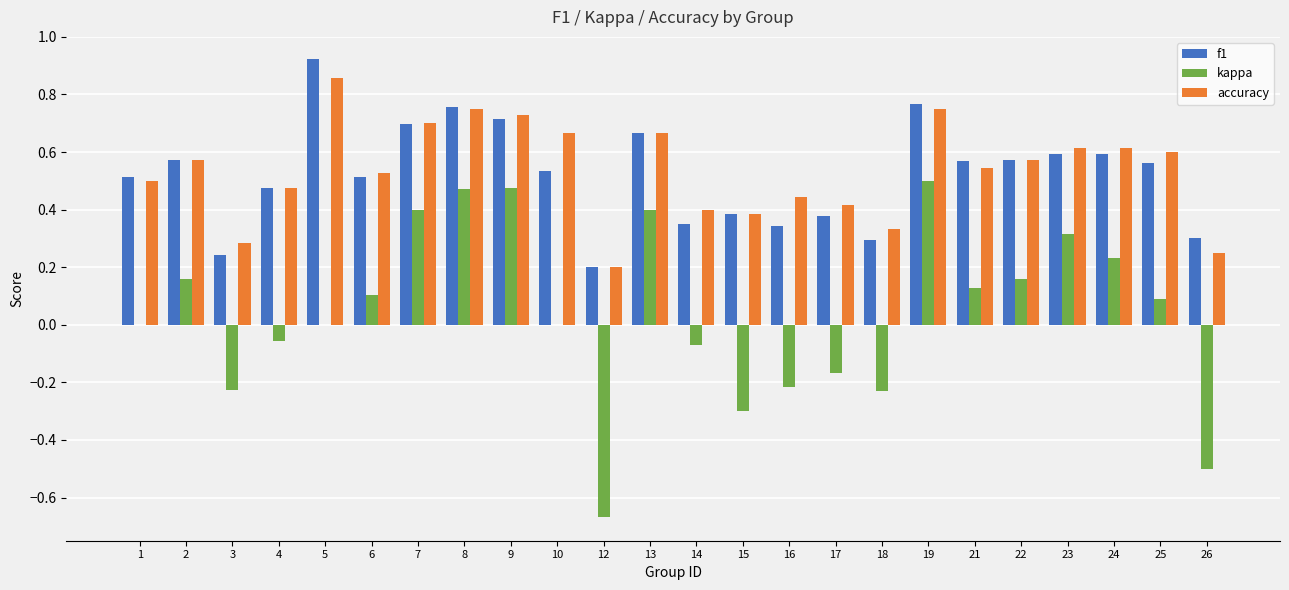

Which series changed the most between 3 and 8?

kappa